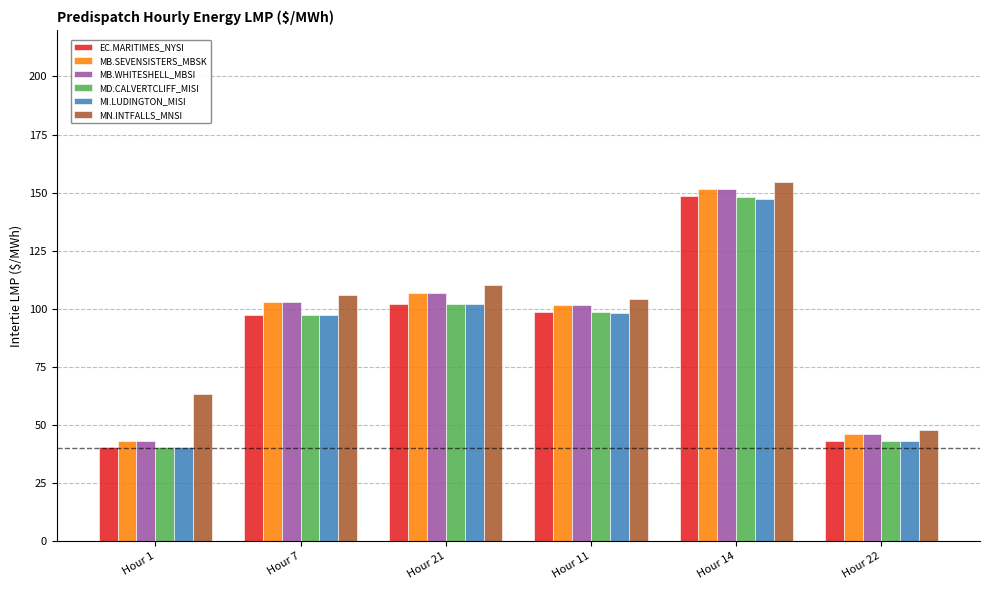

What is the sum of all MI.LUDINGTON_MISI values?

528.9